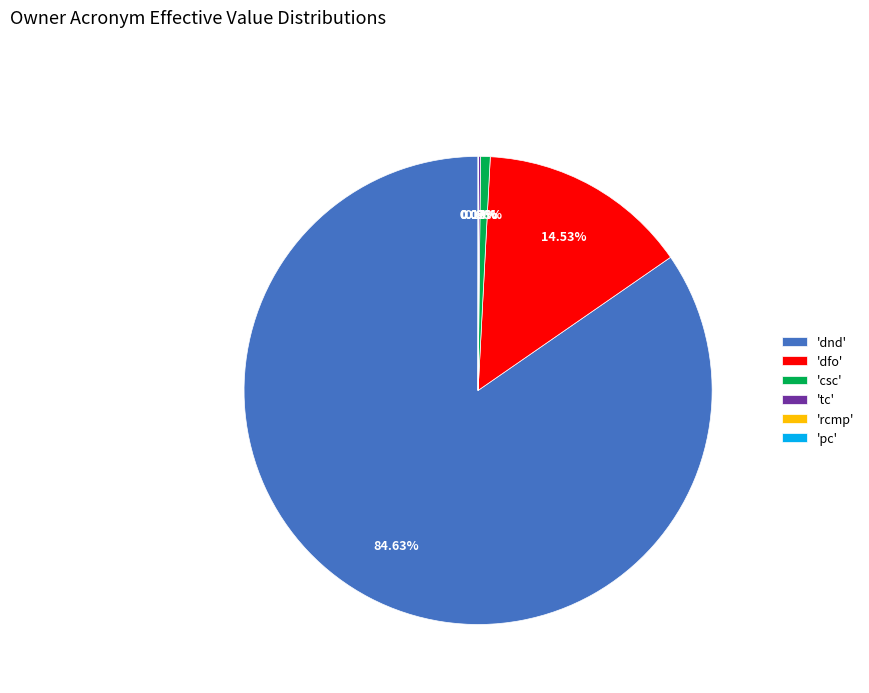

What is the largest slice in the pie chart?

'dnd'